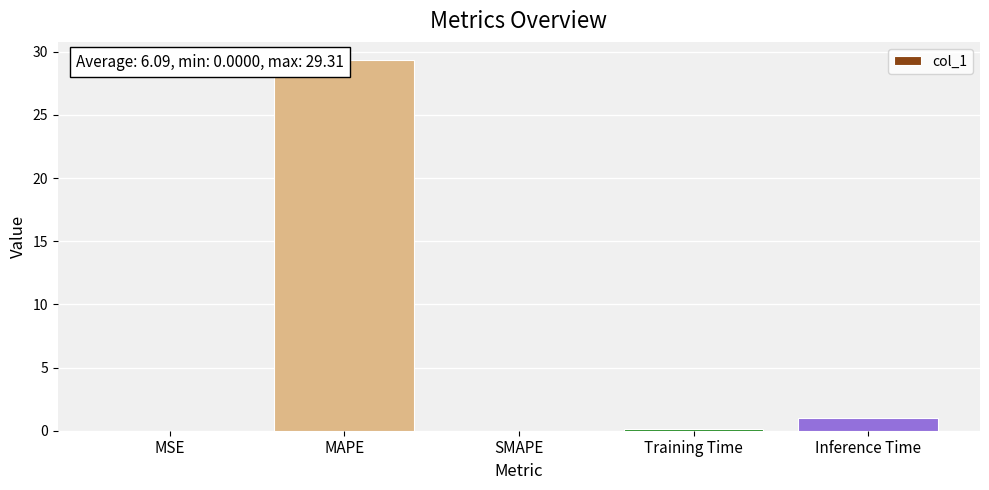

What is the sum of all values?

30.5